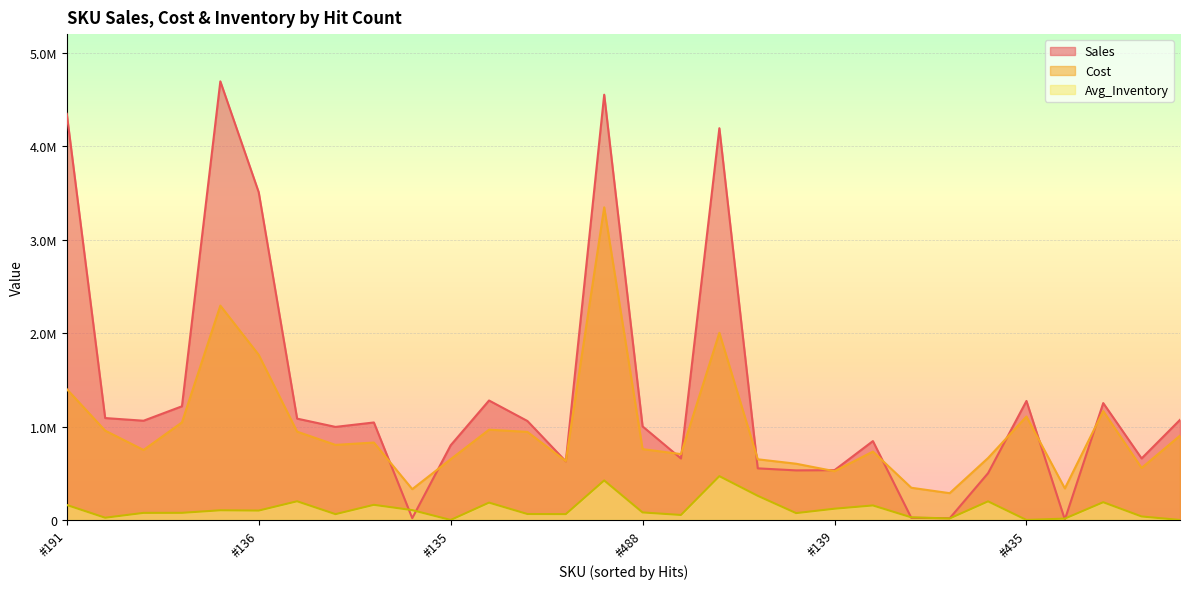

True or false: Cost and Avg_Inventory intersect in this chart.

False